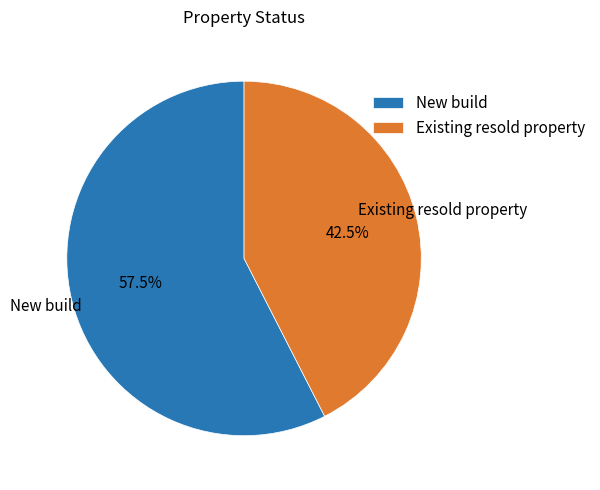

Combined, what portion of the pie is Existing resold property and New build?

100.0%